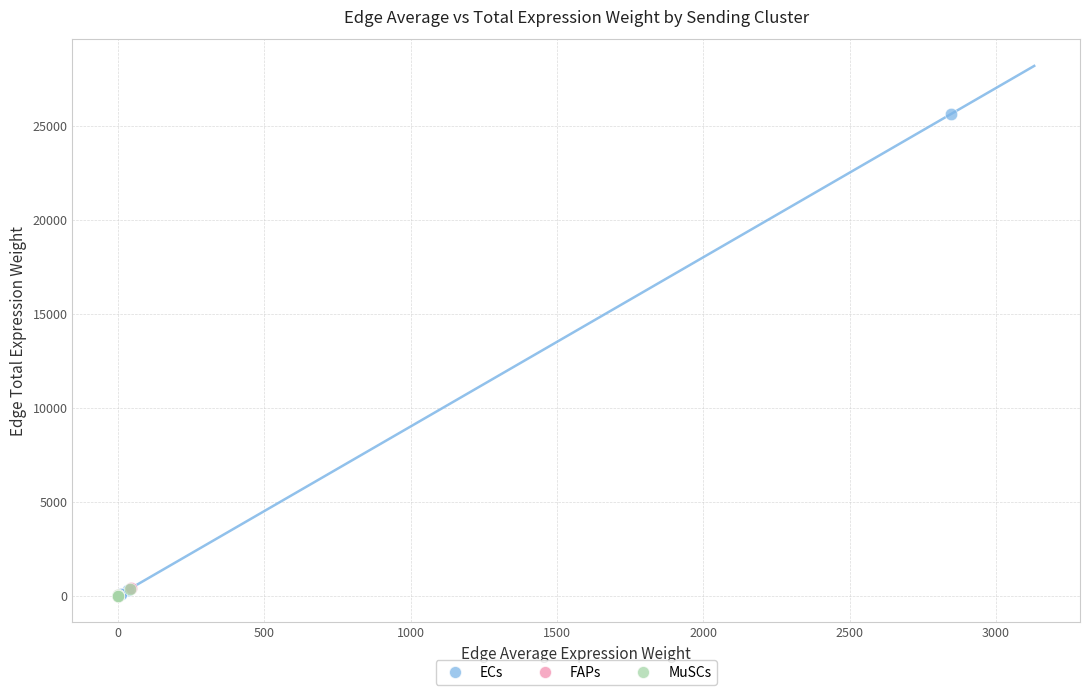

Which series reaches the maximum Y coordinate?

ECs